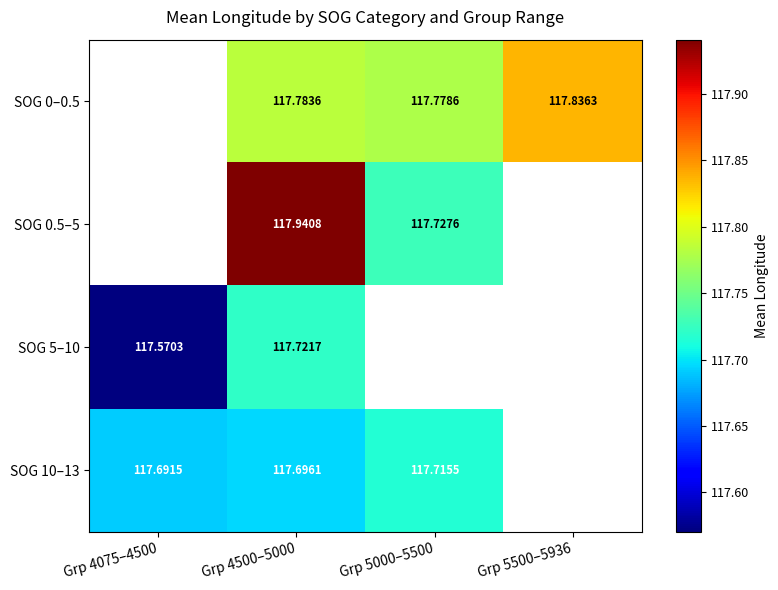

How many positive values does the SOG 10–13 series have?

3